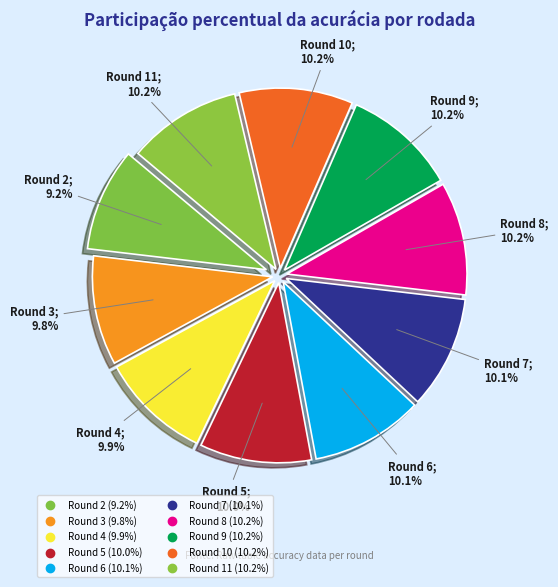

How many segments does this pie chart have?

10